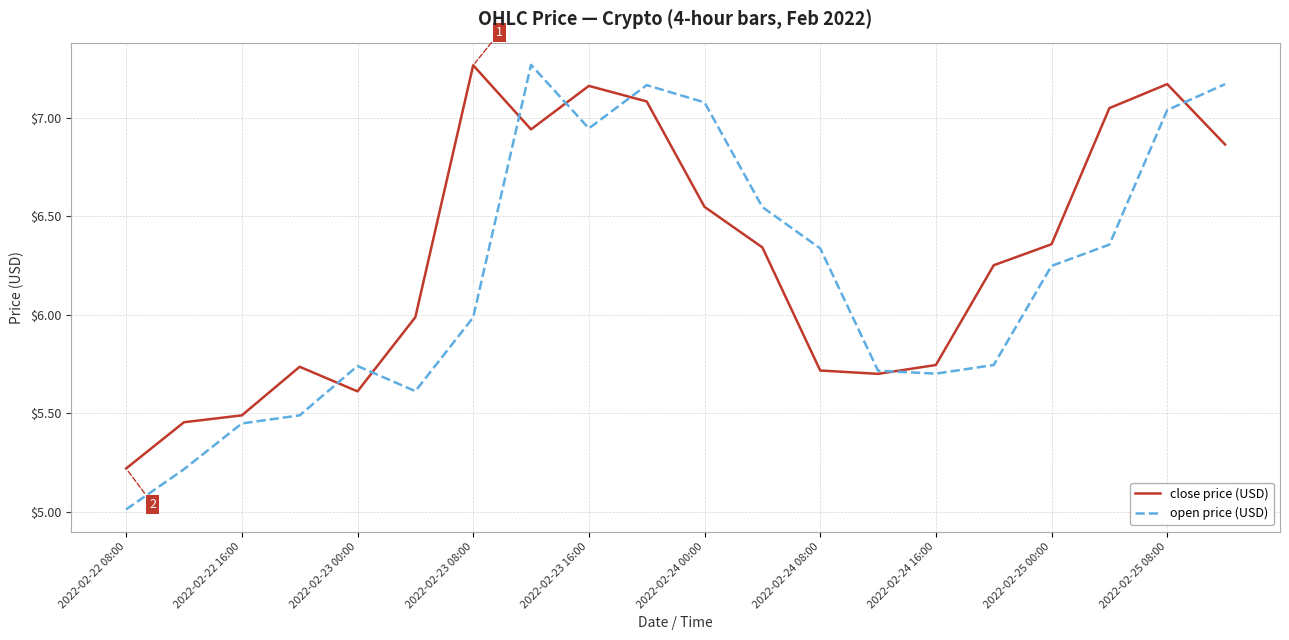

What is the lowest value of the close price (USD) series?

5.2